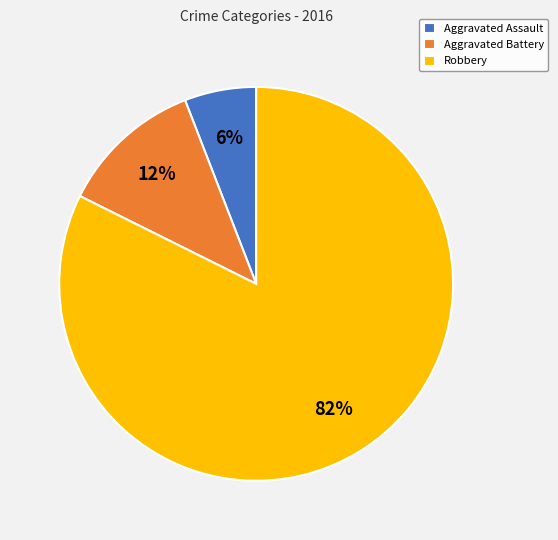

How many slices are in this pie chart?

3